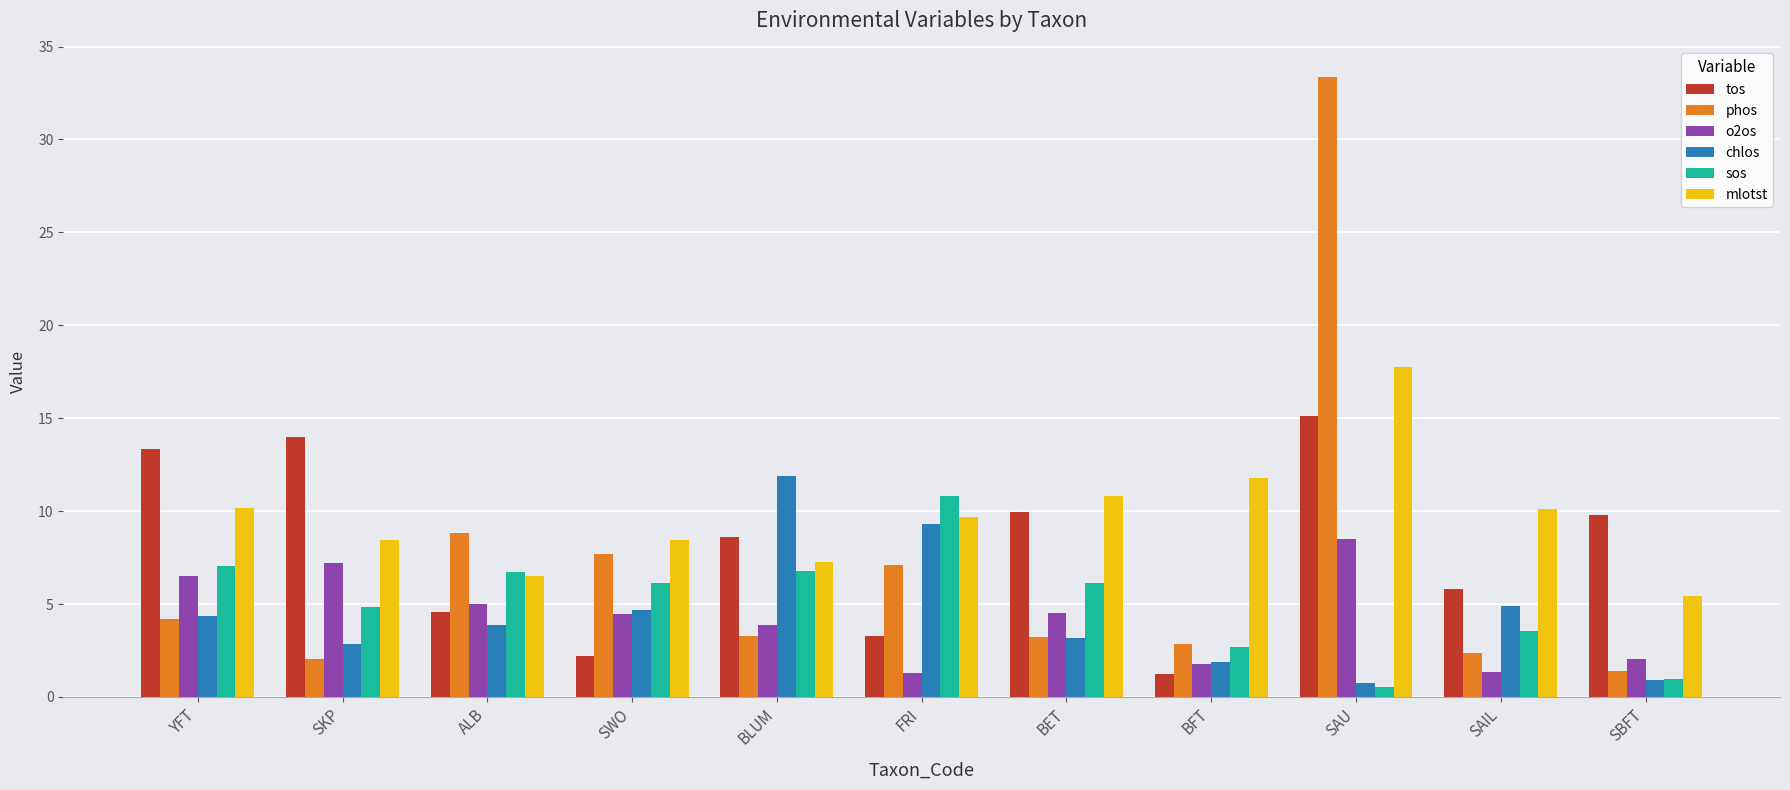

How many data points does each series have?

11